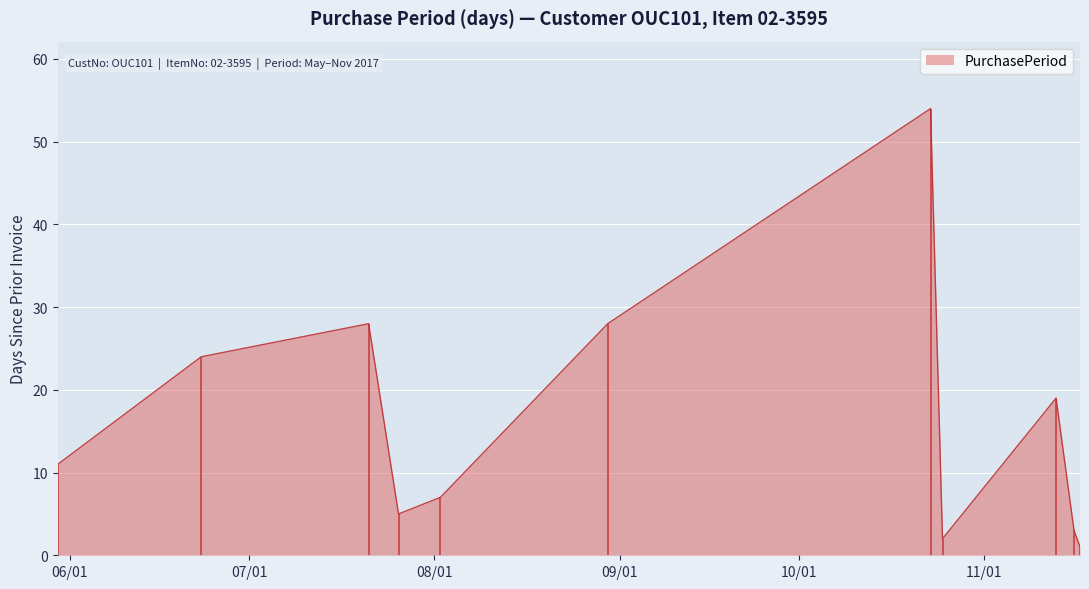

Rank the categories by value from lowest to highest.

2017-11-17, 2017-10-25, 2017-11-16, 2017-07-26, 2017-08-02, 2017-05-30, 2017-11-13, 2017-06-23, 2017-07-21, 2017-08-30, 2017-10-23